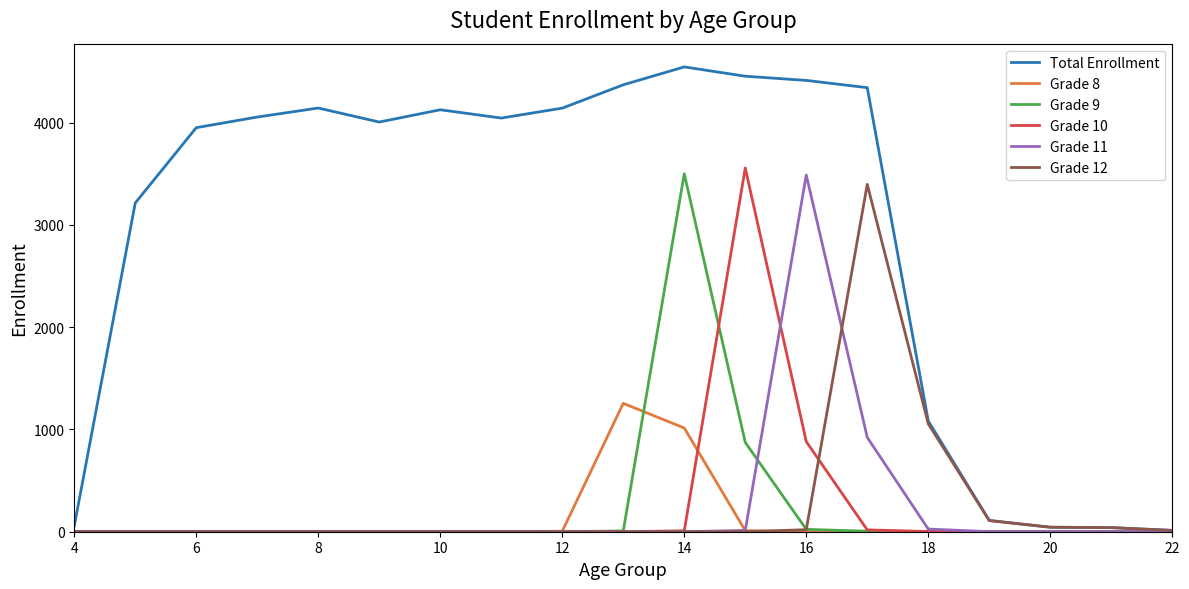

Which series has the largest total across all categories?

Total Enrollment